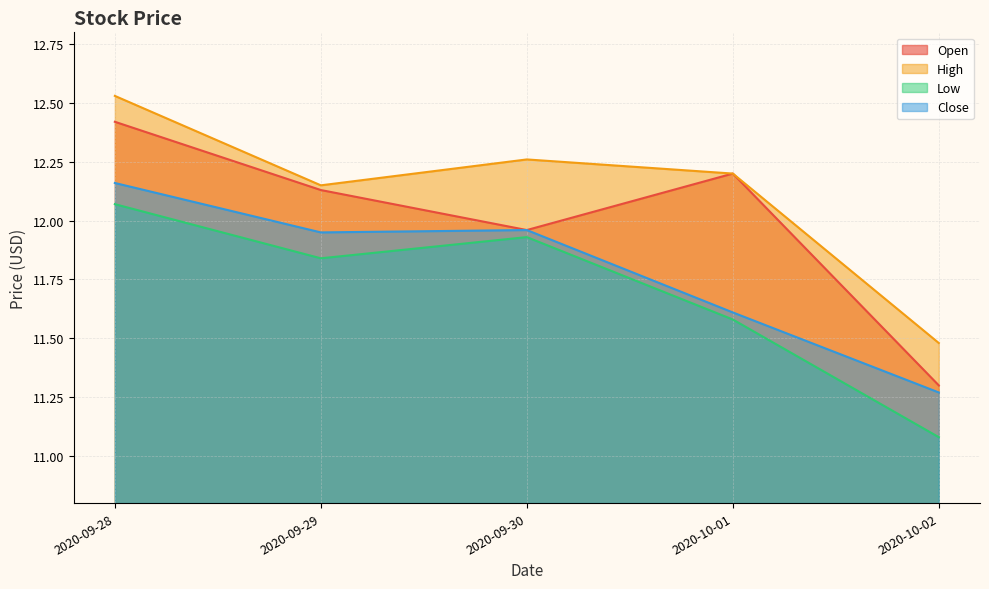

What is the label of the 5th point from the left?

2020-10-02